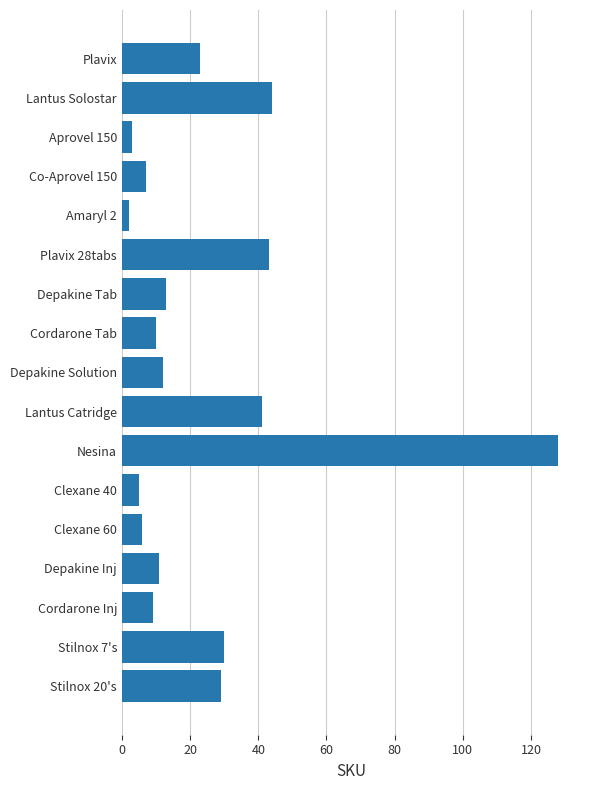

Which has a higher value, Lantus Catridge or Cordarone Inj?

Lantus Catridge